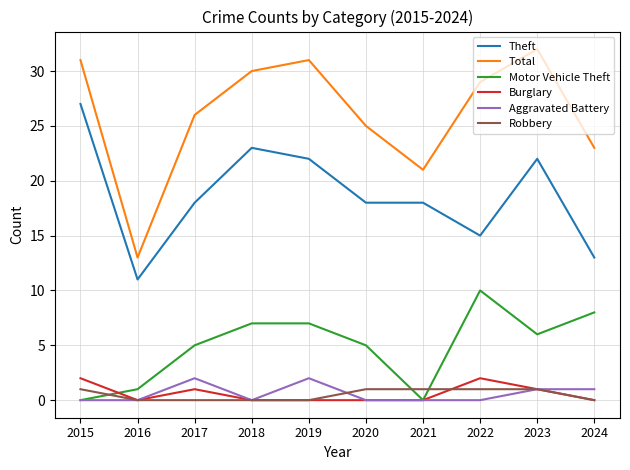

Reading right to left, transcribe all the data shown in this chart.

Theft: 2024=13	2023=22	2022=15	2021=18	2020=18	2019=22	2018=23	2017=18	2016=11	2015=27
Total: 2024=23	2023=32	2022=29	2021=21	2020=25	2019=31	2018=30	2017=26	2016=13	2015=31
Motor Vehicle Theft: 2024=8	2023=6	2022=10	2021=0	2020=5	2019=7	2018=7	2017=5	2016=1	2015=0
Burglary: 2024=0	2023=1	2022=2	2021=0	2020=0	2019=0	2018=0	2017=1	2016=0	2015=2
Aggravated Battery: 2024=1	2023=1	2022=0	2021=0	2020=0	2019=2	2018=0	2017=2	2016=0	2015=0
Robbery: 2024=0	2023=1	2022=1	2021=1	2020=1	2019=0	2018=0	2017=0	2016=0	2015=1